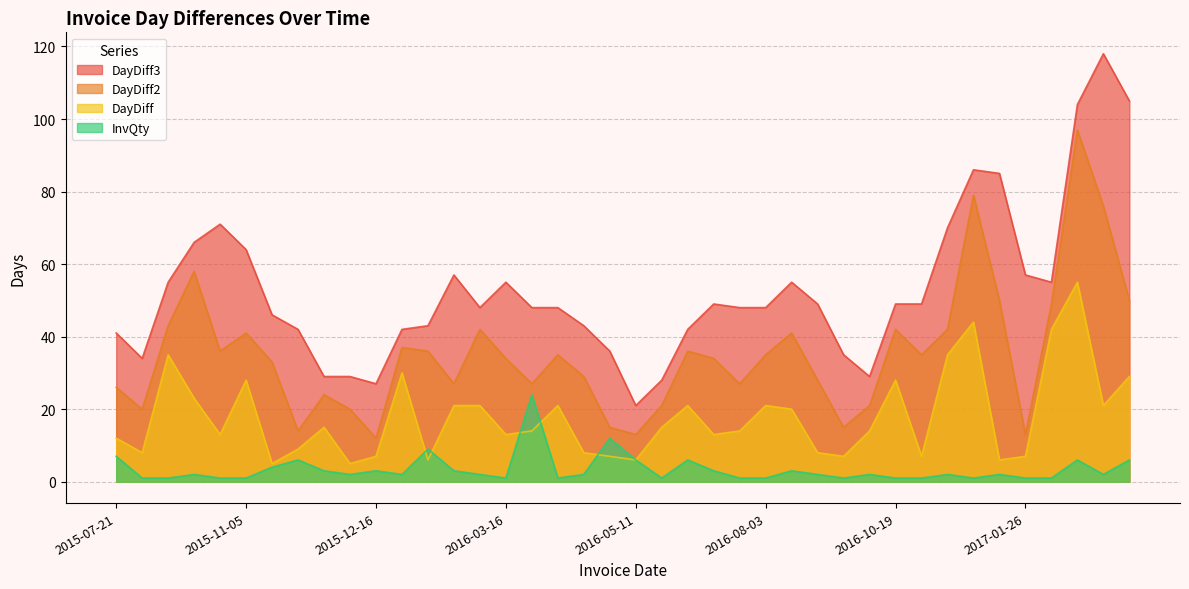

Rank the series by their maximum value, from lowest to highest.

InvQty, DayDiff, DayDiff2, DayDiff3